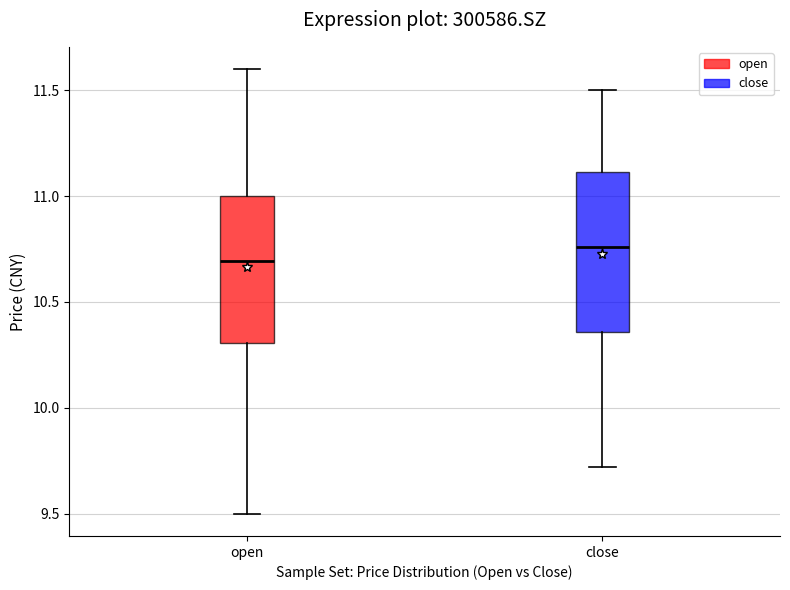

Reading left to right, transcribe this box plot: for each box, give where its median line is, the range the box spans, and where its two whiskers end, as read against the y-axis. The values are not printed on the chart, so give them approximately, as read against the axis.

open: median 10.70, box 10.30 to 11.00, whiskers 9.50 to 11.60
close: median 10.75, box 10.35 to 11.10, whiskers 9.70 to 11.50